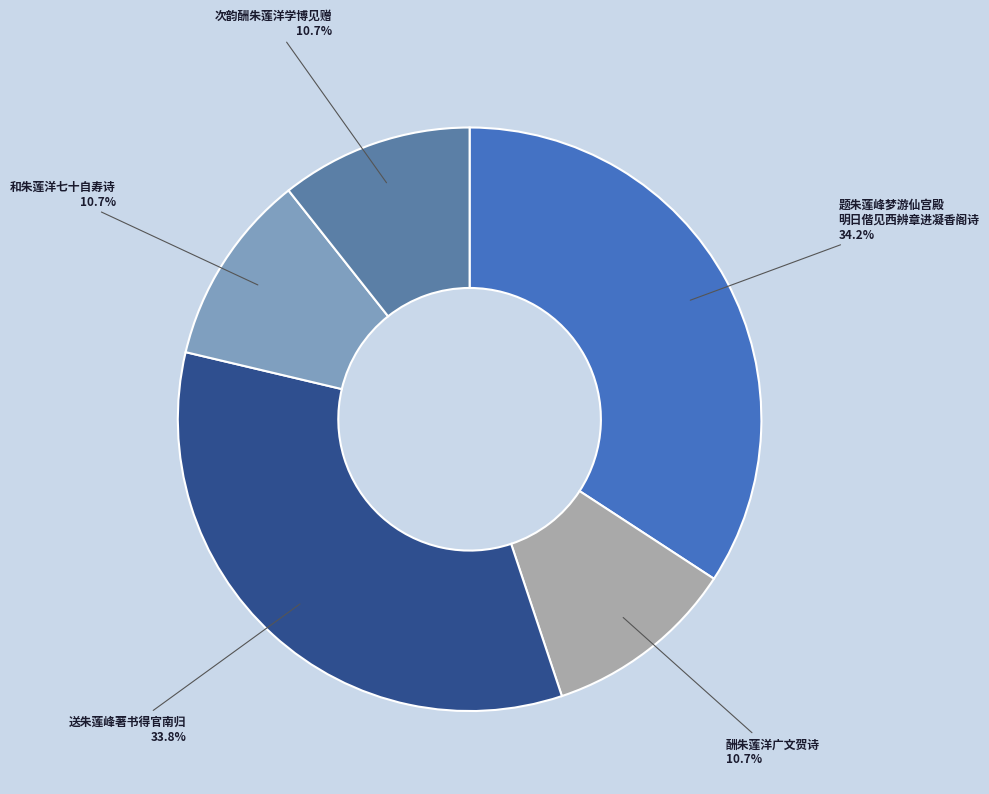

To the nearest percent, what is the average slice percentage?

20%